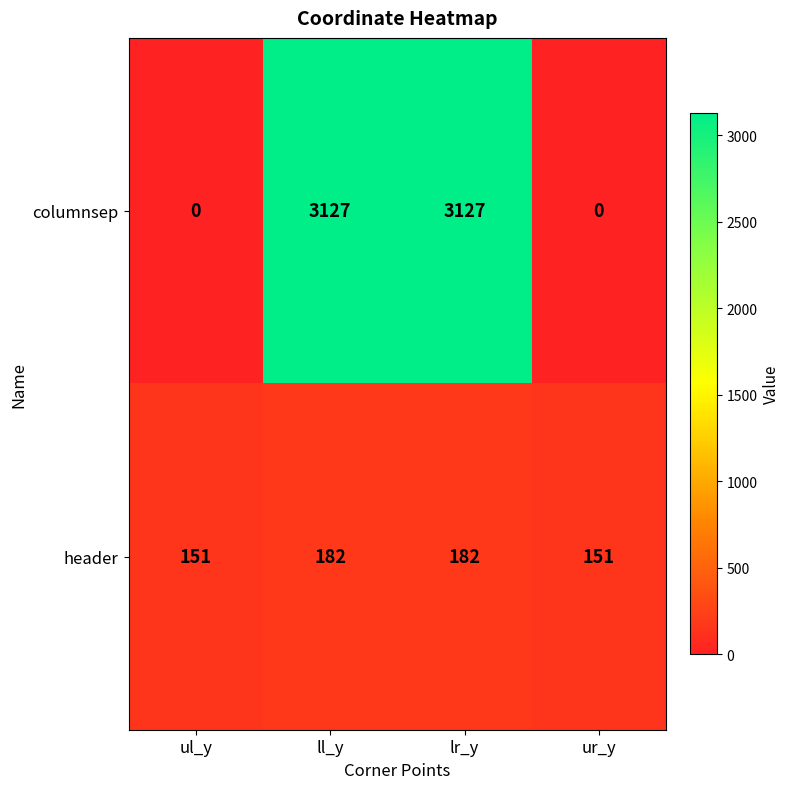

How many distinct data groups are displayed?

2